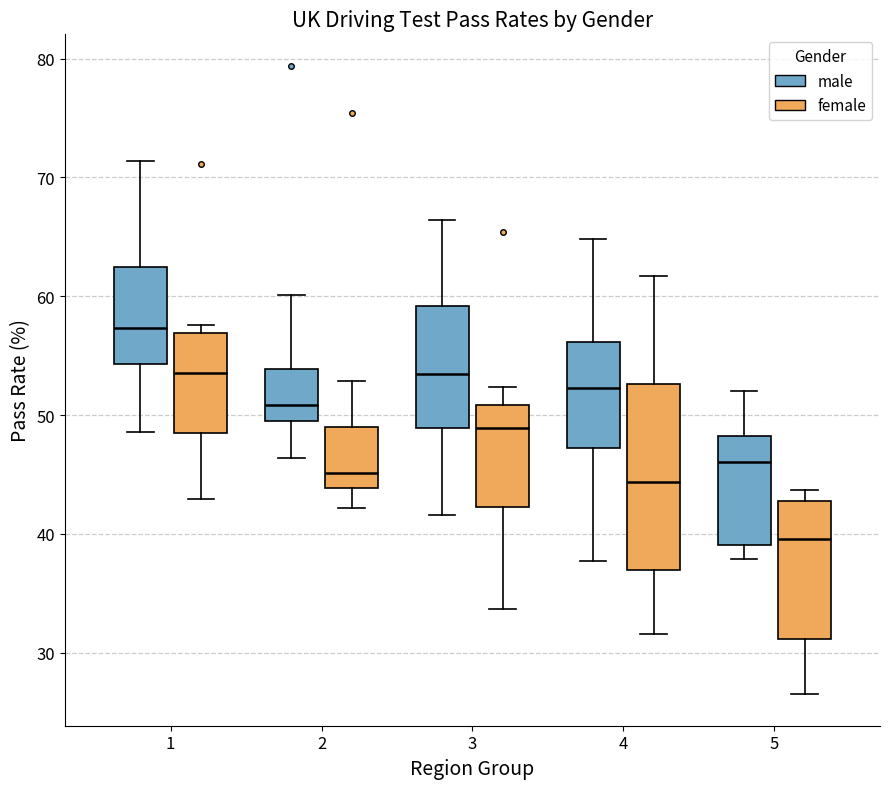

Reading left to right, transcribe this box plot: for each box, give where its median line is, the range the box spans, and where its two whiskers end, as read against the y-axis. The values are not printed on the chart, so give them approximately, as read against the axis.

1 (male): median 57, box 54 to 62, whiskers 49 to 71
1 (female): median 54, box 49 to 57, whiskers 43 to 58
2 (male): median 51, box 49 to 54, whiskers 46 to 60
2 (female): median 45, box 44 to 49, whiskers 42 to 53
3 (male): median 53, box 49 to 59, whiskers 42 to 66
3 (female): median 49, box 42 to 51, whiskers 34 to 52
4 (male): median 52, box 47 to 56, whiskers 38 to 65
4 (female): median 44, box 37 to 53, whiskers 32 to 62
5 (male): median 46, box 39 to 48, whiskers 38 to 52
5 (female): median 40, box 31 to 43, whiskers 27 to 44